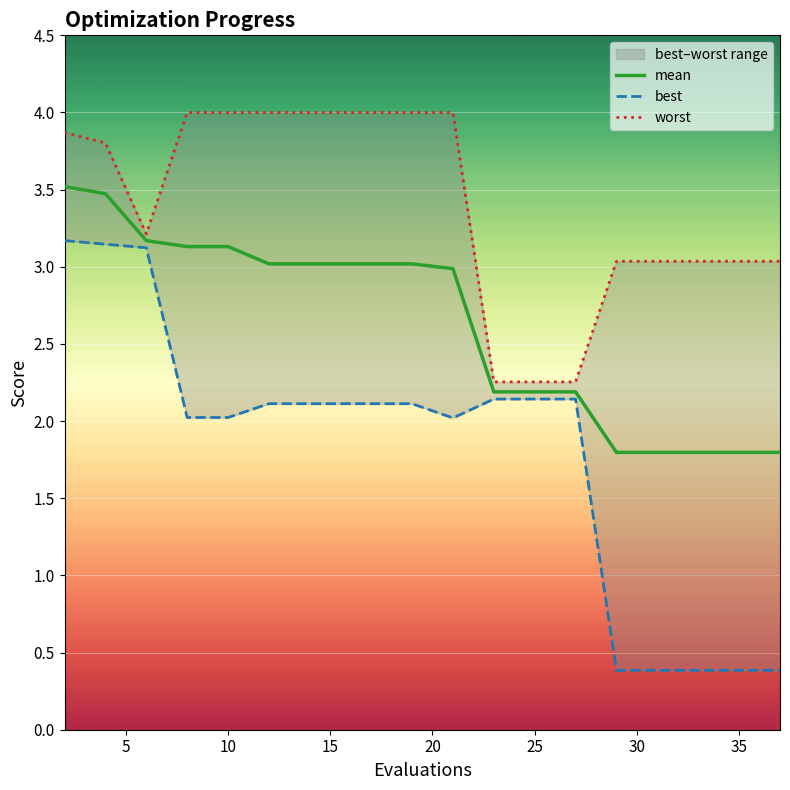

True or false: worst has a value of 2.0 at 15.

False